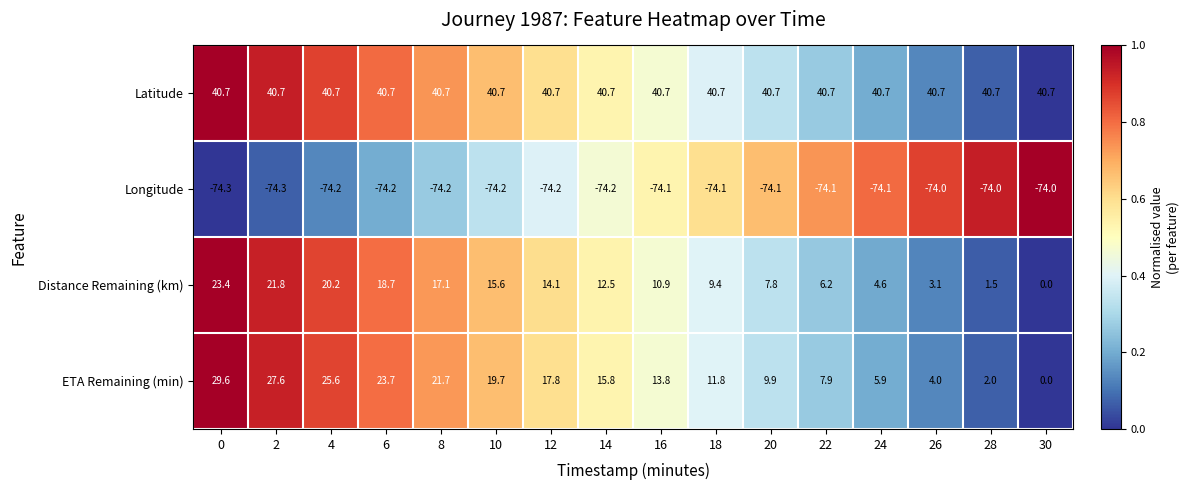

True or false: Distance Remaining (km) has a value of 16.2 at 18.

False